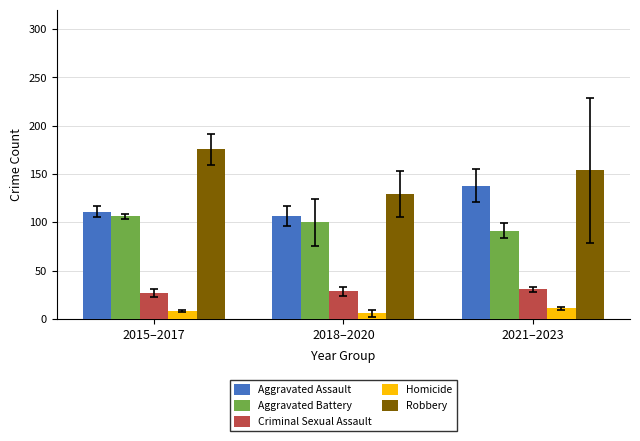

What value does the Criminal Sexual Assault series have at 2018–2020?

28.3